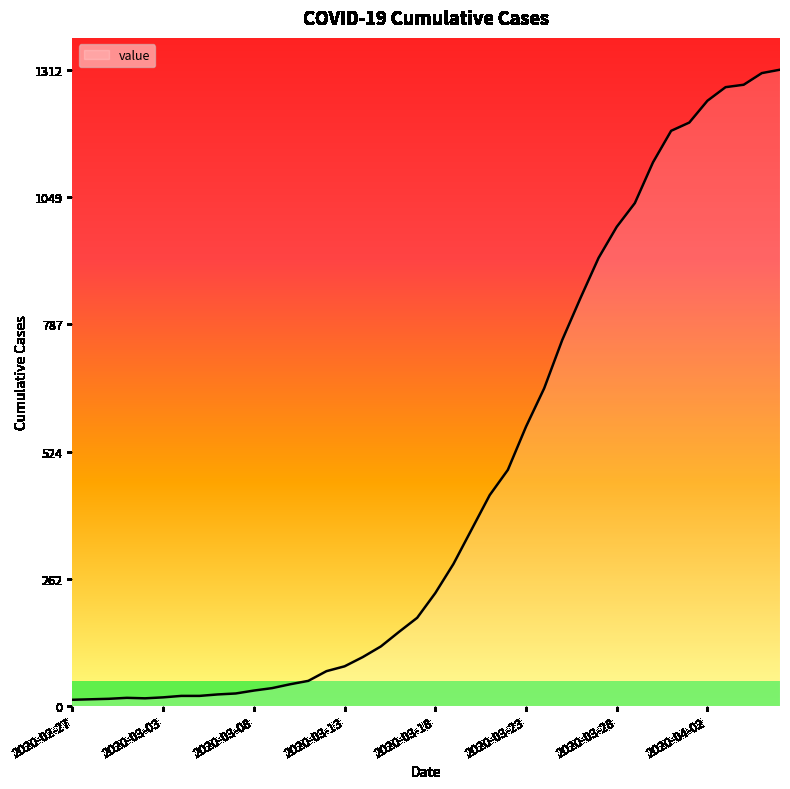

What is the difference between the maximum and minimum values?

1299